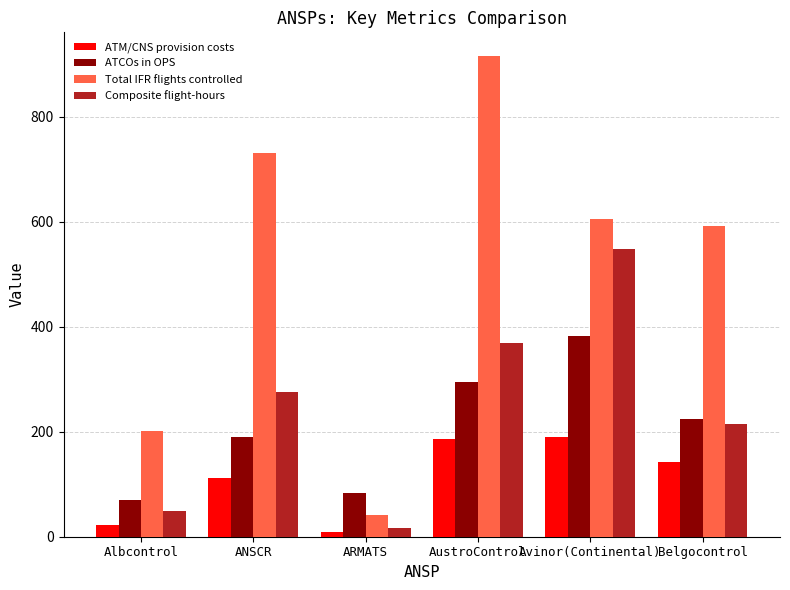

What is the difference between the highest and lowest values at ARMATS?

74.1